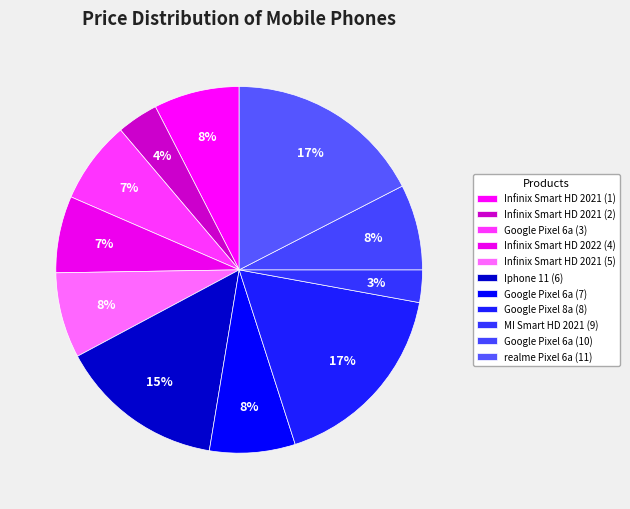

The Infinix Smart HD 2022 (4) slice represents 19% of the pie. True or false?

False